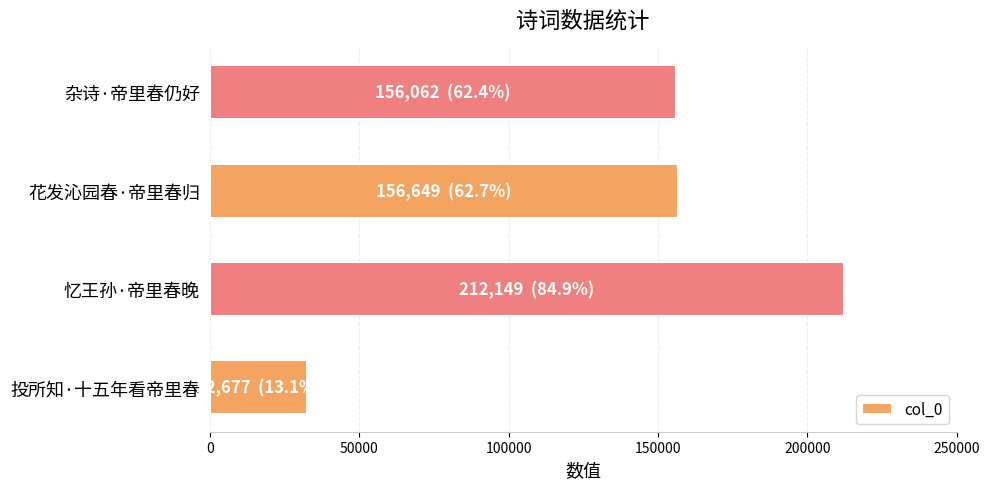

At which category does the chart reach its peak across all series?

忆王孙·帝里春晚